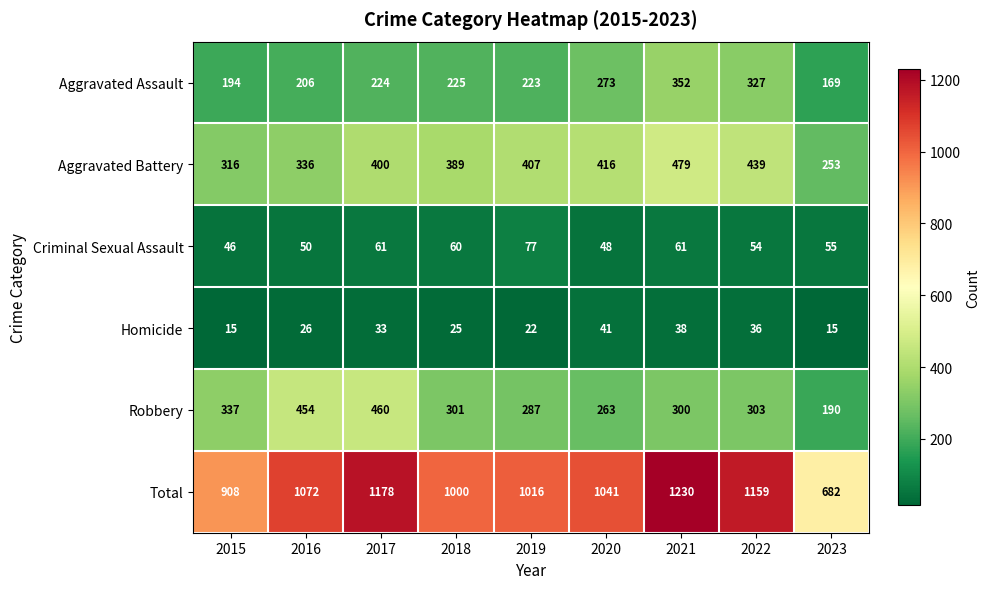

Which series has the largest range (max minus min)?

Total